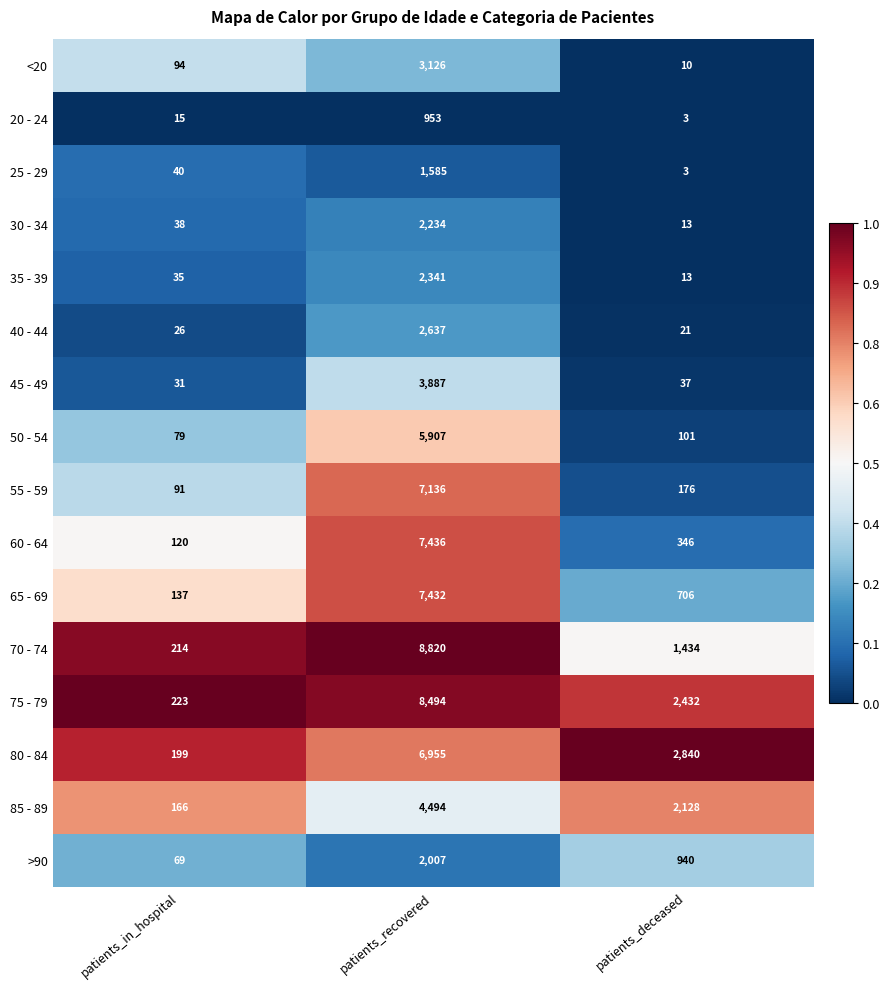

What is the total value across all series at patients_recovered?

75444